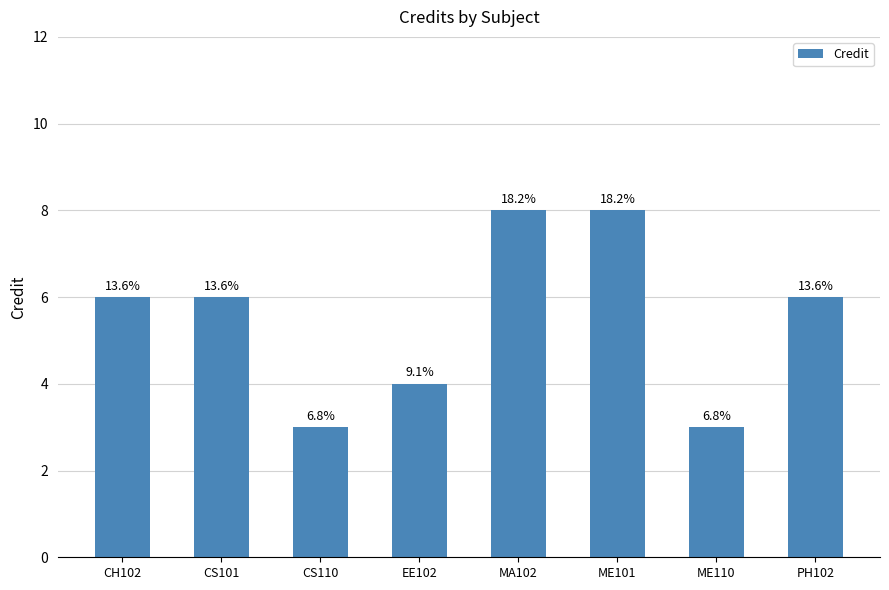

How many bars are there in total?

8